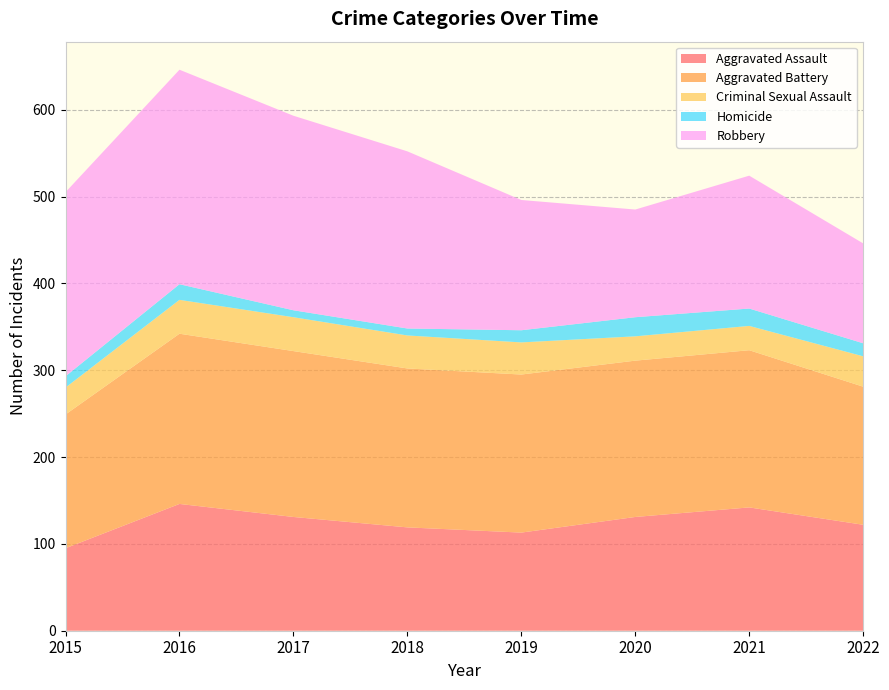

Reading left to right, transcribe all the data shown in this chart.

Aggravated Assault: 2015=95	2016=146	2017=131	2018=119	2019=113	2020=131	2021=142	2022=122
Aggravated Battery: 2015=154	2016=196	2017=191	2018=183	2019=182	2020=180	2021=181	2022=159
Criminal Sexual Assault: 2015=31	2016=39	2017=39	2018=38	2019=37	2020=28	2021=28	2022=35
Homicide: 2015=13	2016=18	2017=8	2018=8	2019=14	2020=22	2021=20	2022=15
Robbery: 2015=212	2016=247	2017=224	2018=204	2019=150	2020=124	2021=153	2022=115